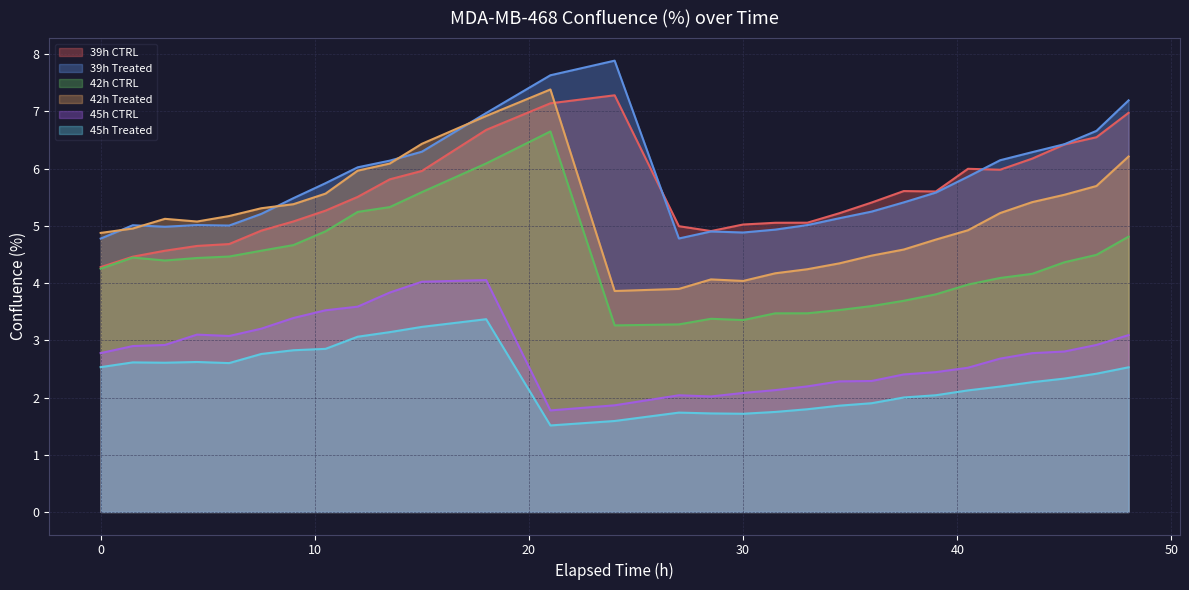

True or false: 45h Treated has more than 0 interior local peaks.

True